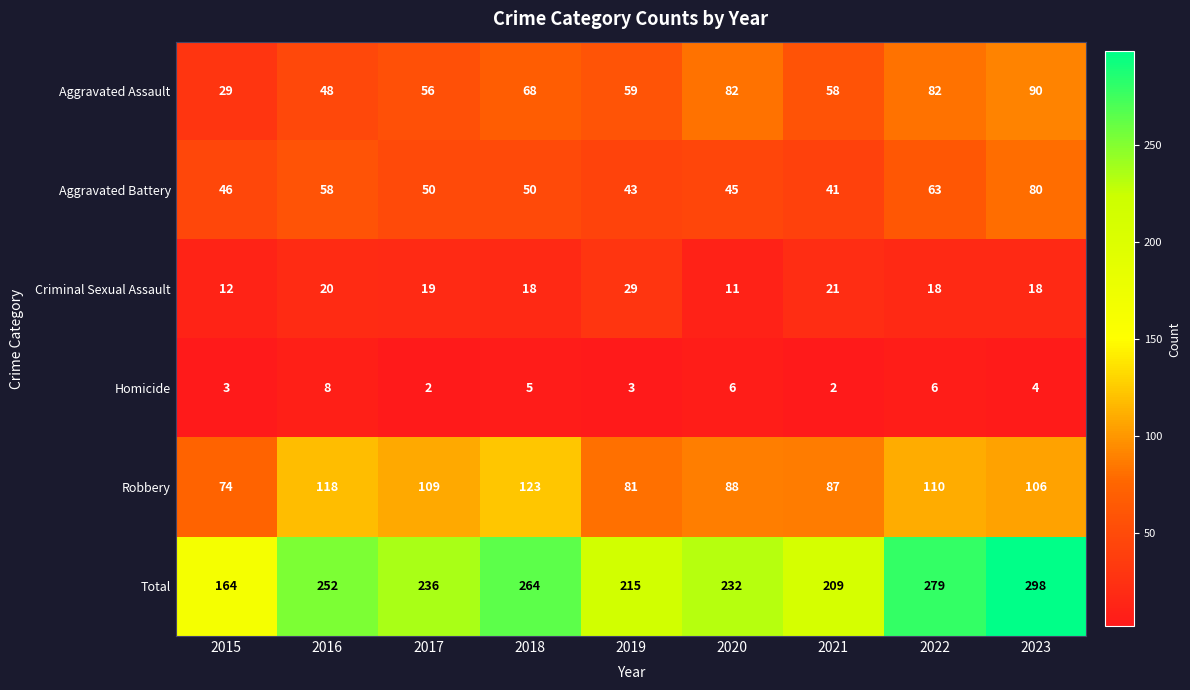

What is the average value of the Total series?

239